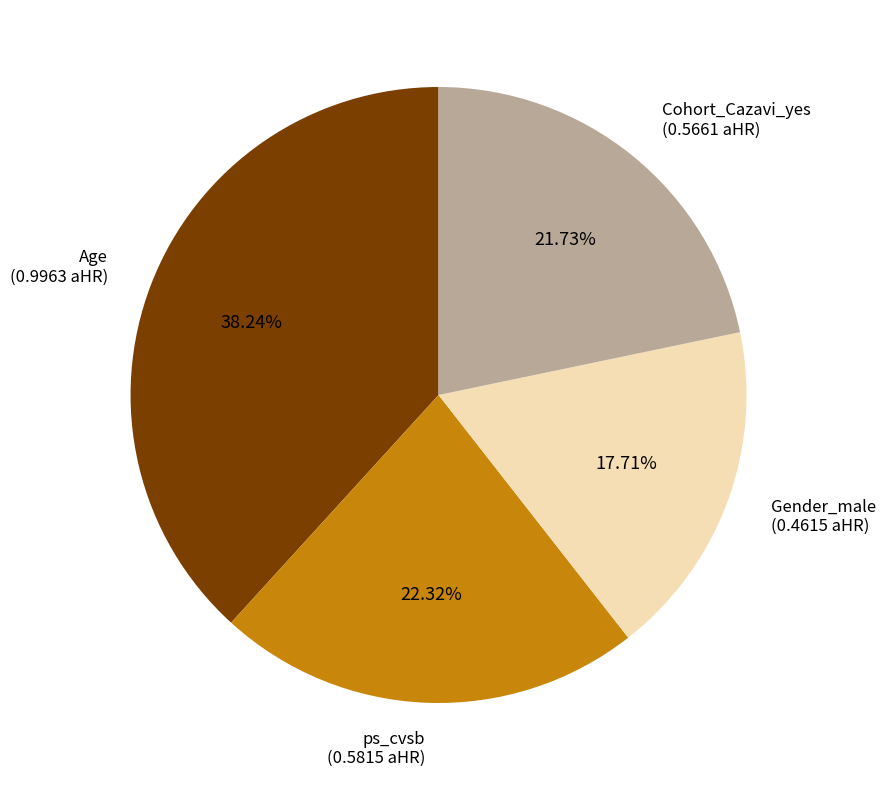

Does Age account for over 50% of the chart?

No